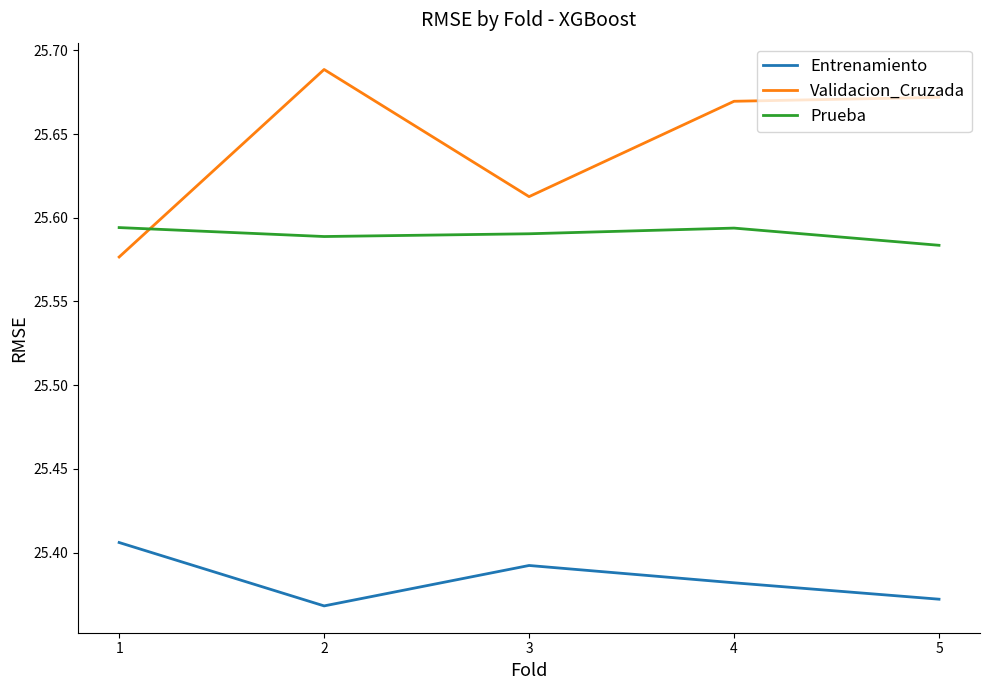

Which series has the largest total across all categories?

Validacion_Cruzada